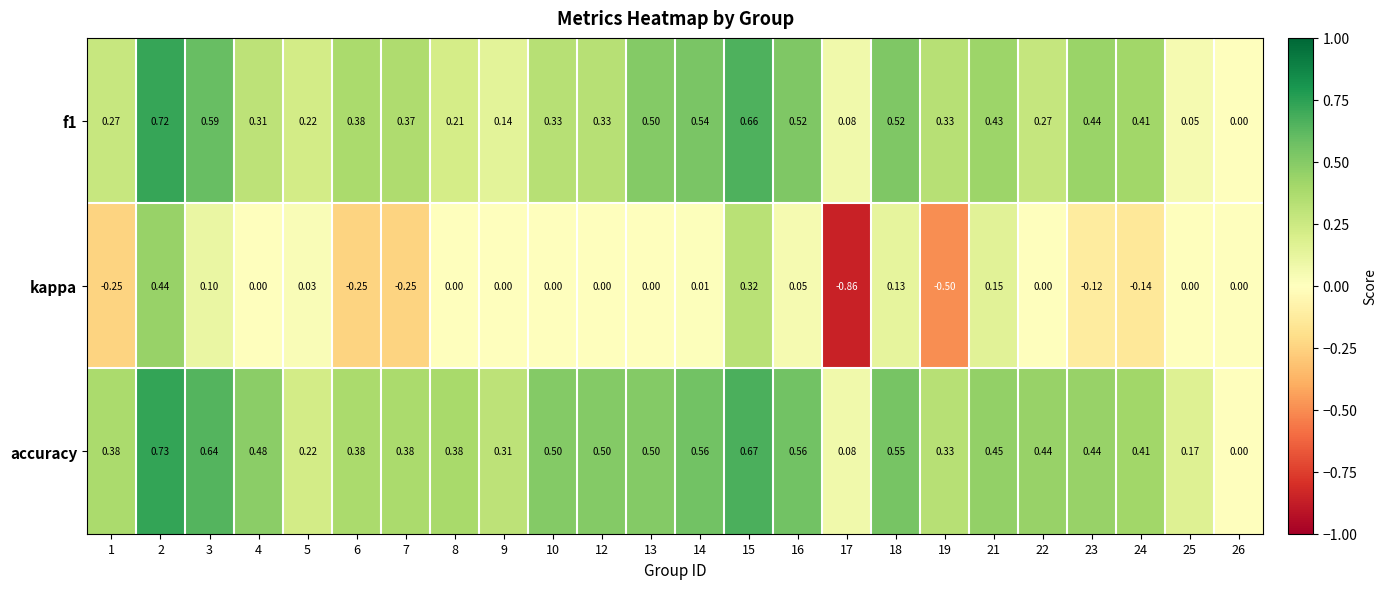

Which series has the largest total across all categories?

accuracy